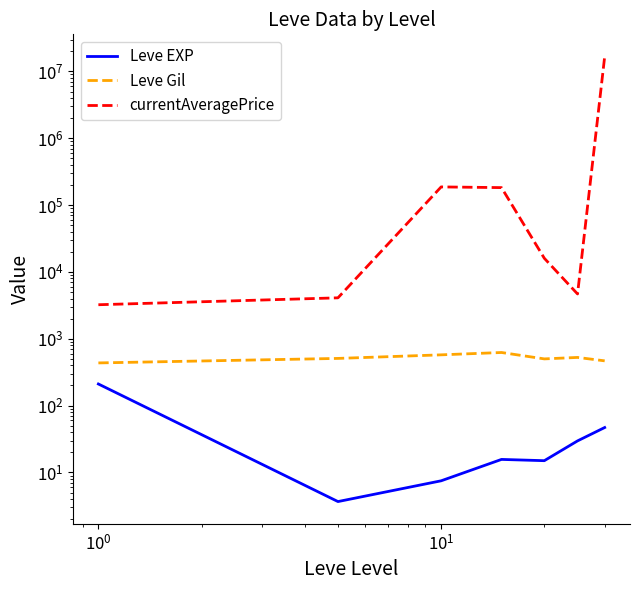

True or false: Leve EXP and Leve Gil cross at least once.

False